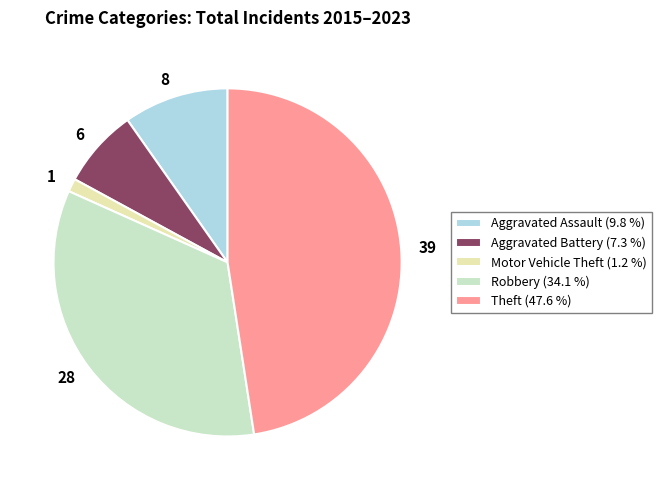

Does any single category account for the majority?

No